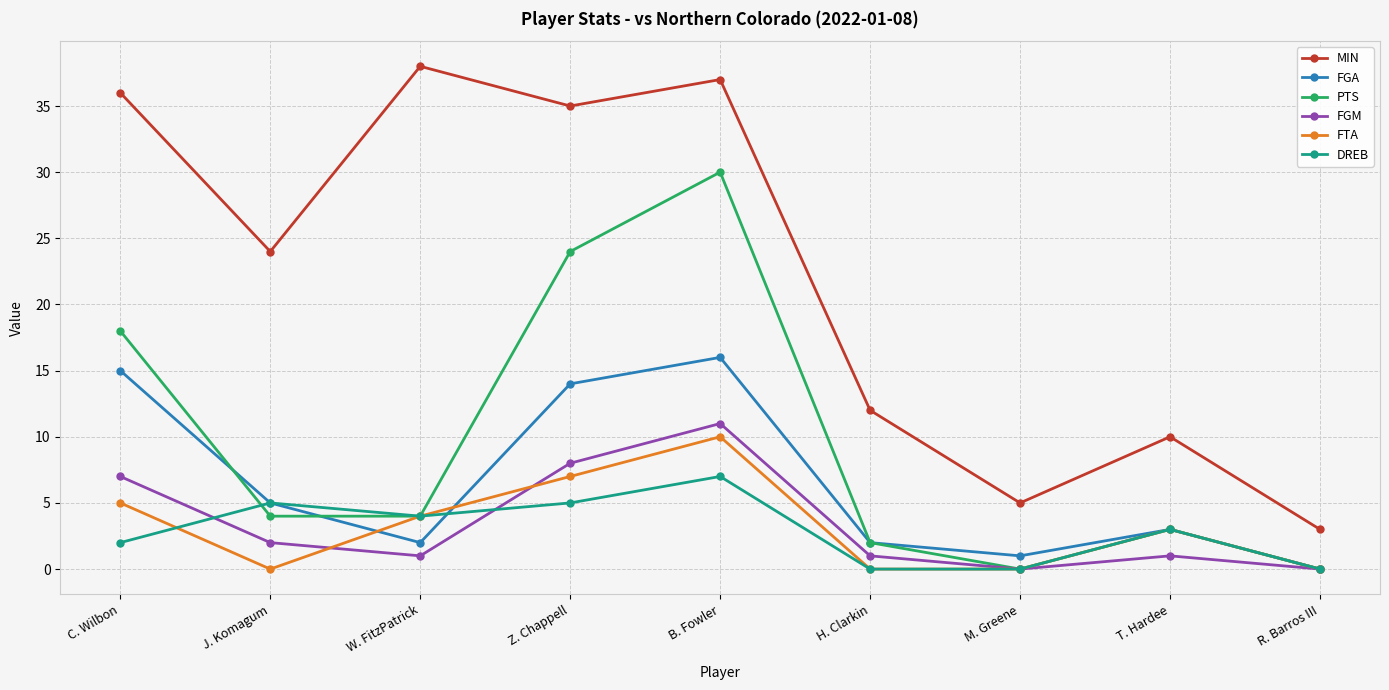

Is it true that DREB equals -2 at H. Clarkin?

False